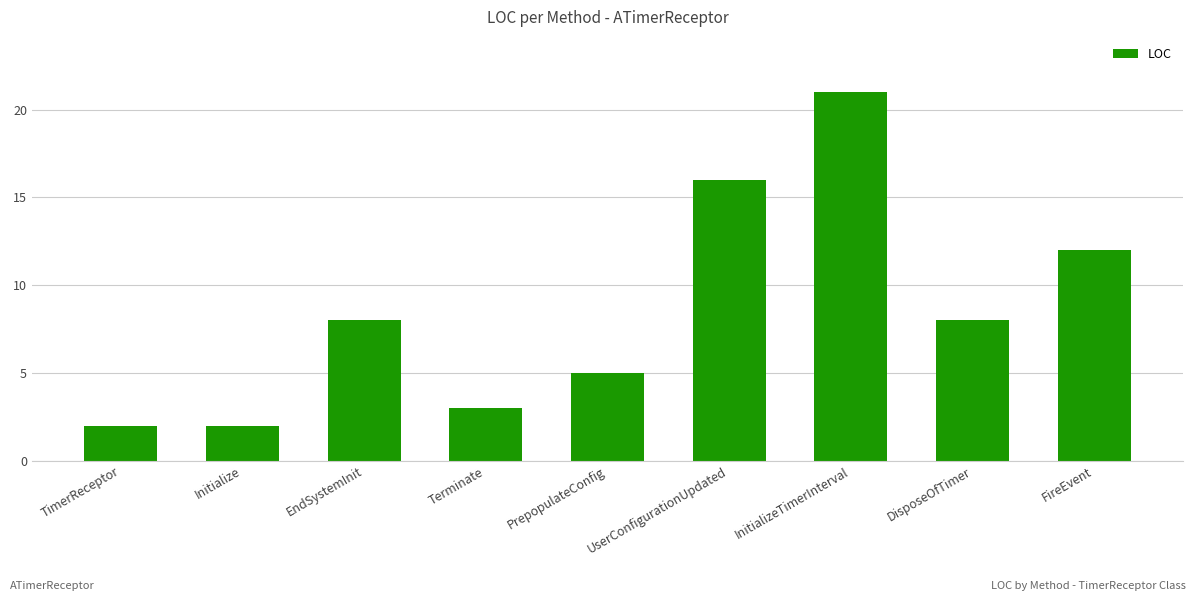

Reading left to right, list all the values displayed in this chart.

TimerReceptor=2	Initialize=2	EndSystemInit=8	Terminate=3	PrepopulateConfig=5	UserConfigurationUpdated=16	InitializeTimerInterval=21	DisposeOfTimer=8	FireEvent=12